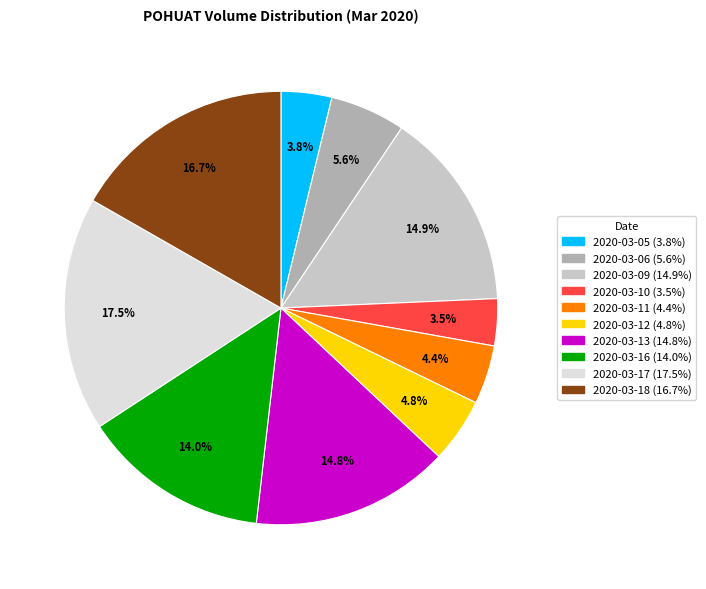

True or false: 2020-03-11 accounts for 4% of the total.

True